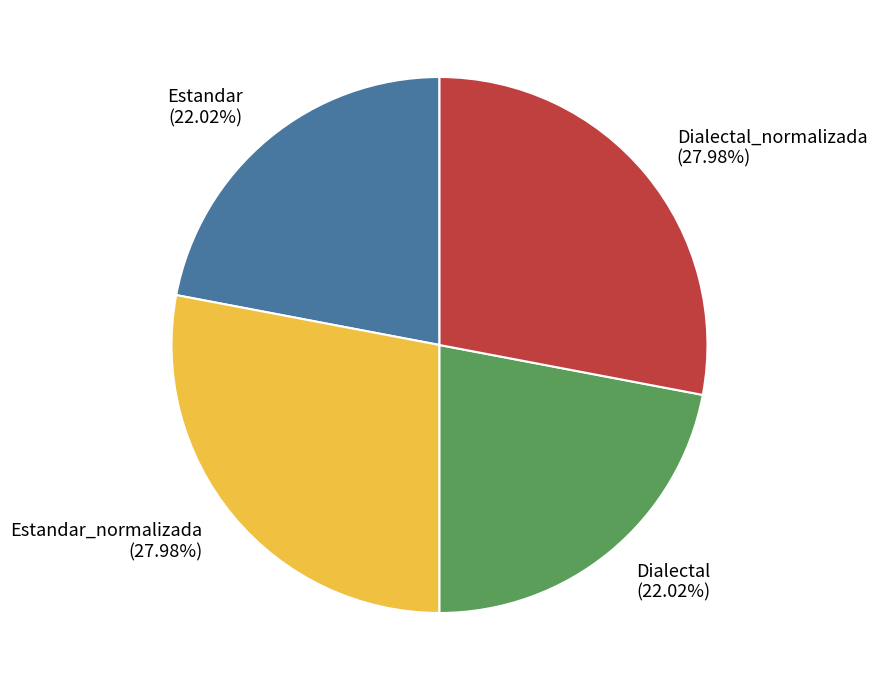

Combined, what portion of the pie is Dialectal and Dialectal_normalizada?

50.0%